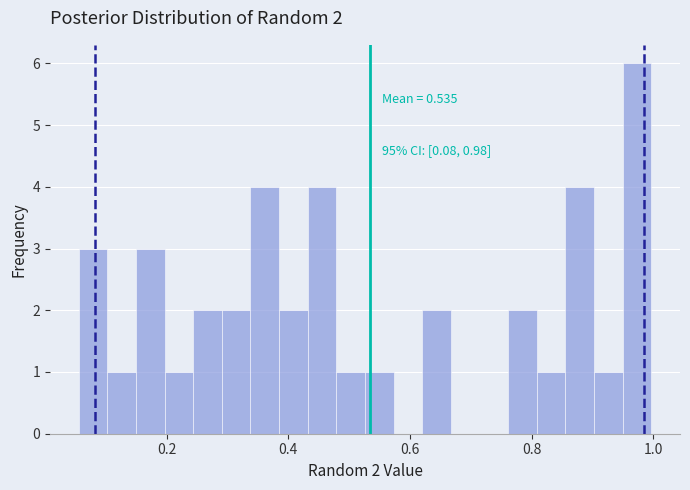

Around what value on the x-axis is the tallest bar? Give the approximate position of its centre, as read against the axis.

0.98